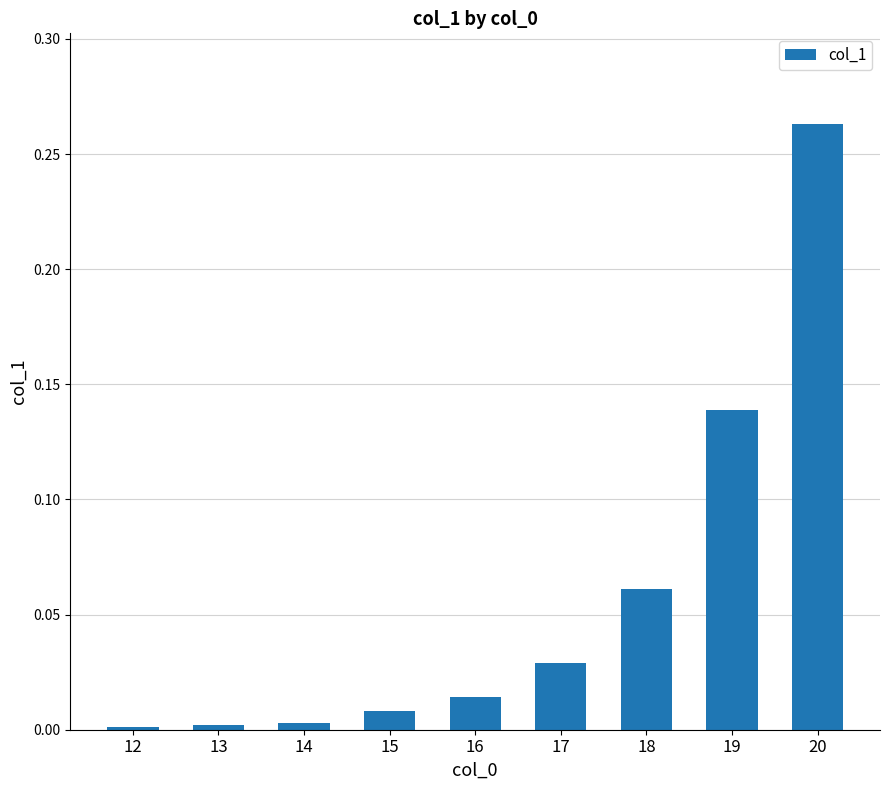

Are the bars grouped side by side (vs. stacked)?

No